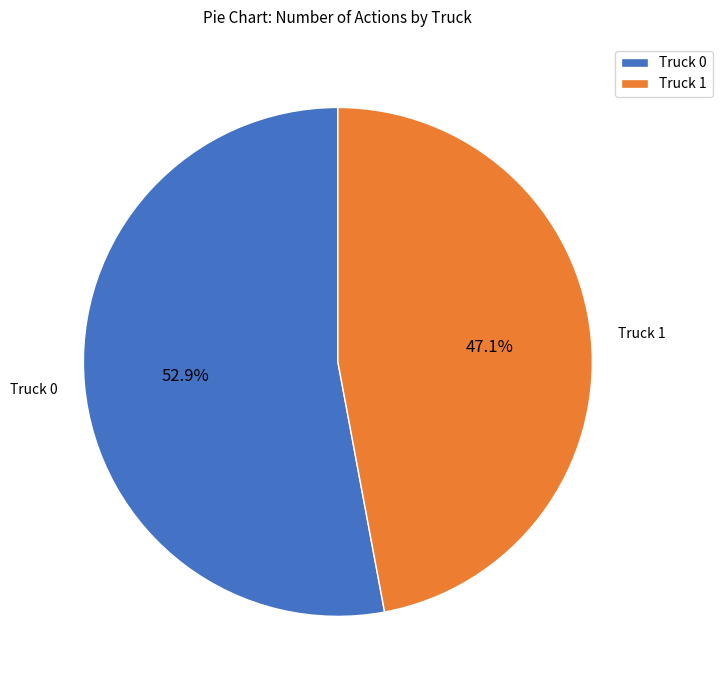

Rank the categories by value from highest to lowest.

Truck 0, Truck 1